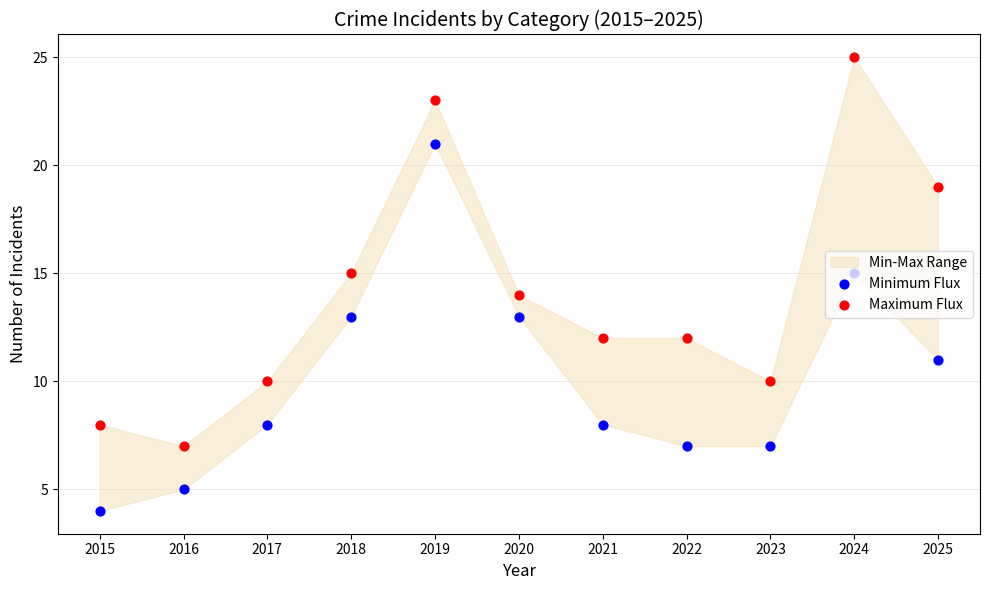

Which series has the largest total across all categories?

Maximum Flux